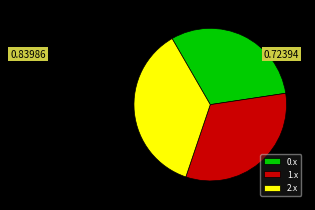

Does any single category account for the majority?

No